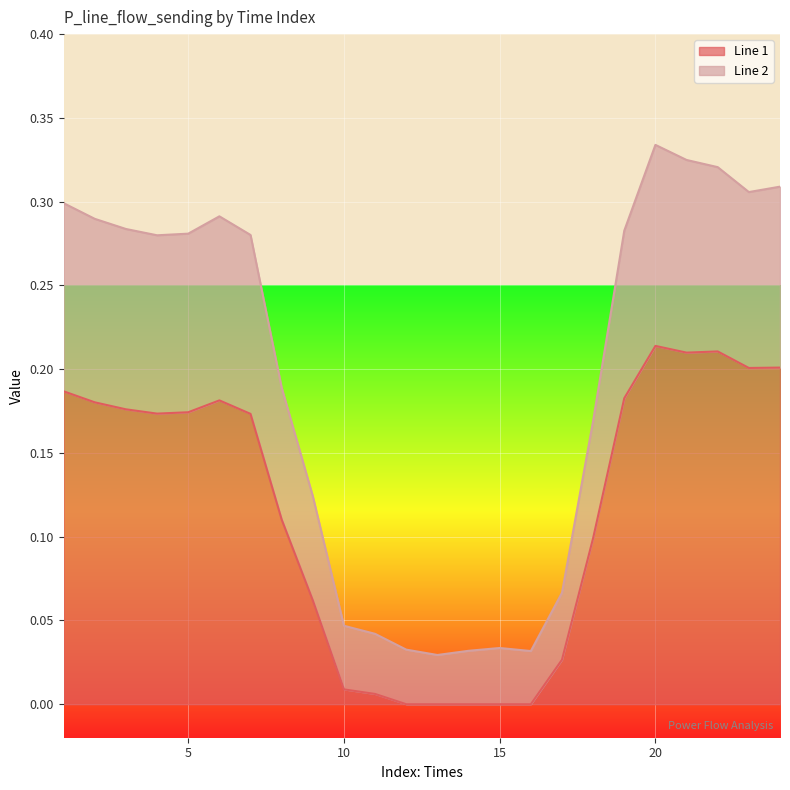

Which series has the largest total across all categories?

Line 2